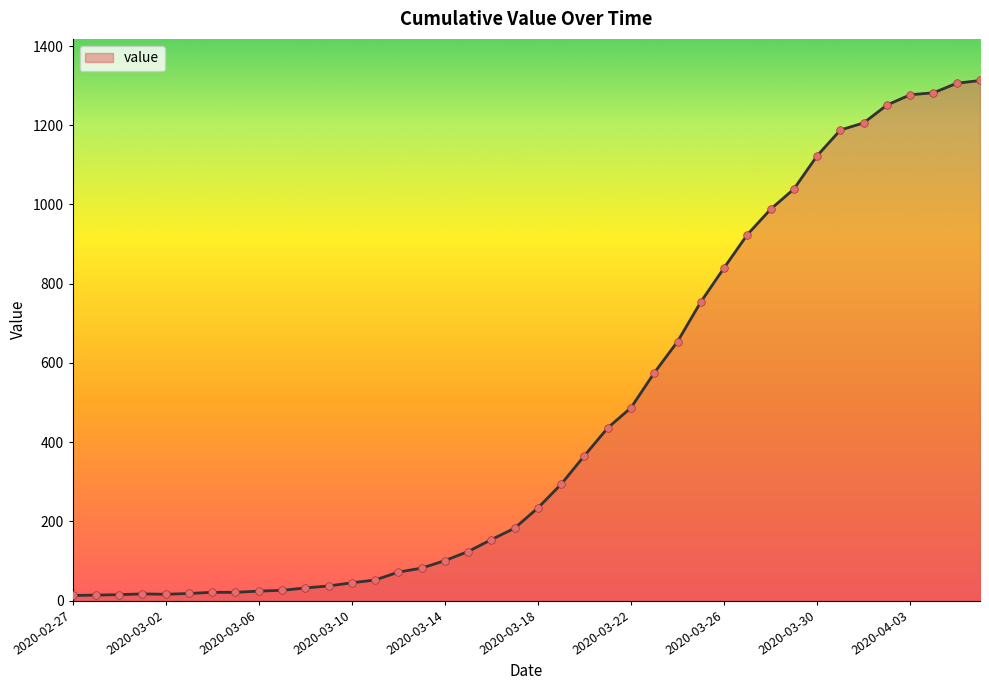

What is the maximum value shown in the chart?

1313